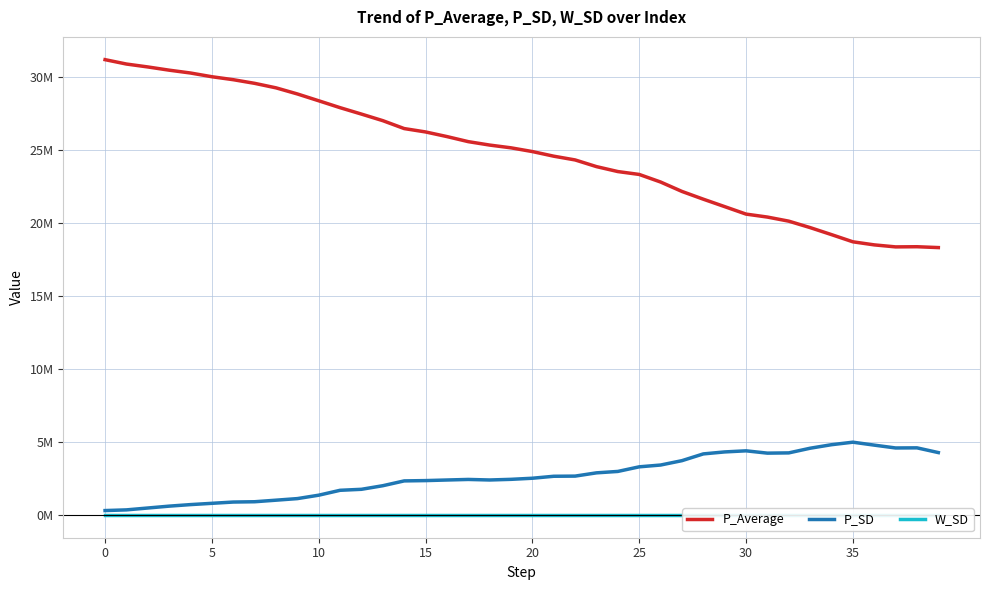

Count the number of categories in the chart.

40